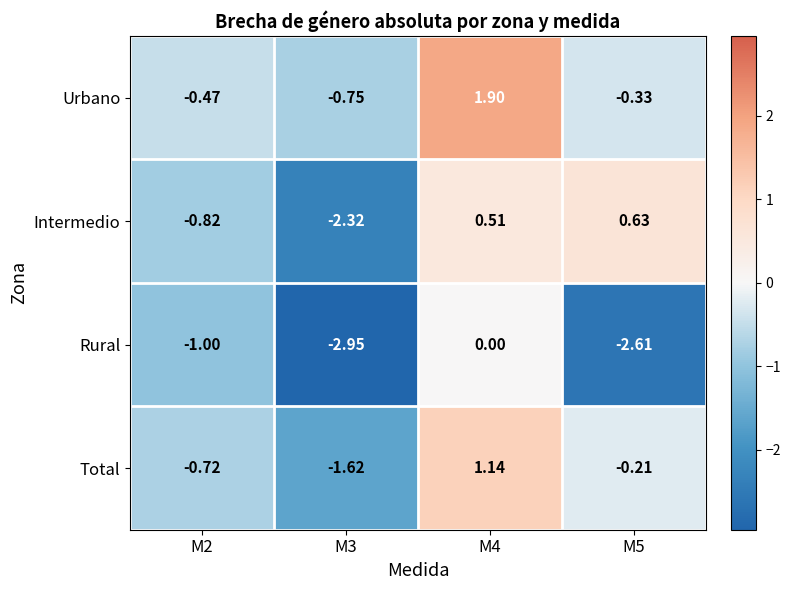

At how many categories does at least one series exceed 0?

2